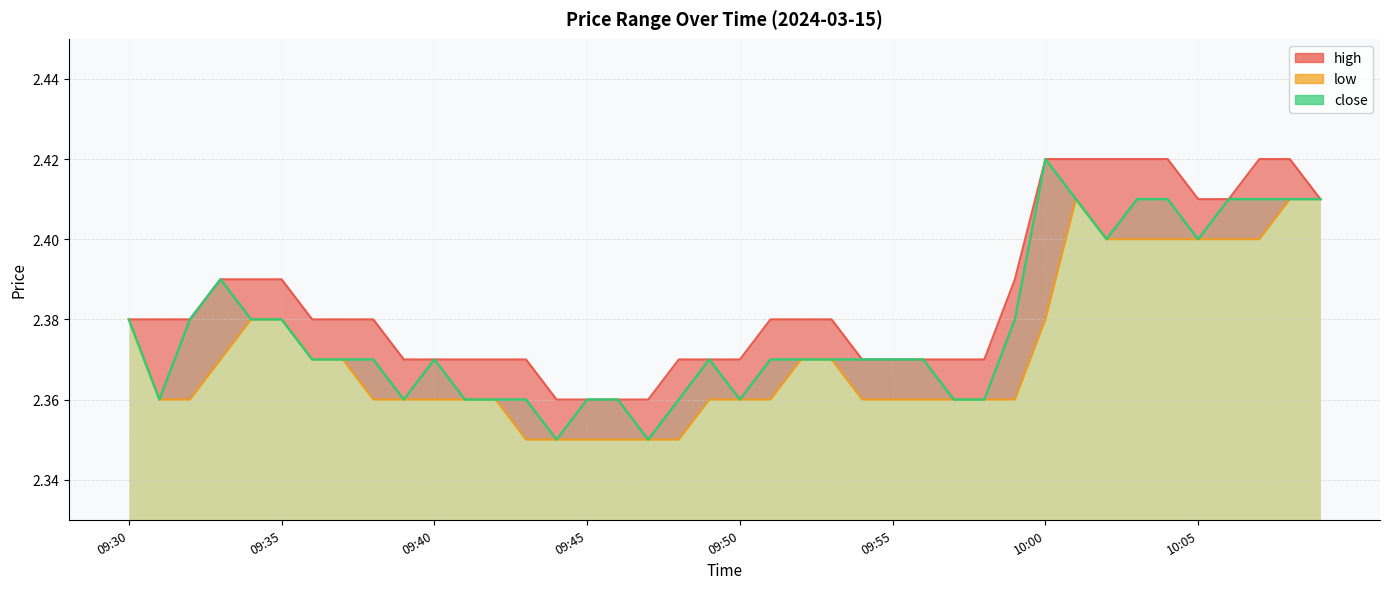

Between 10:02 and 10:09, which is larger?

10:02